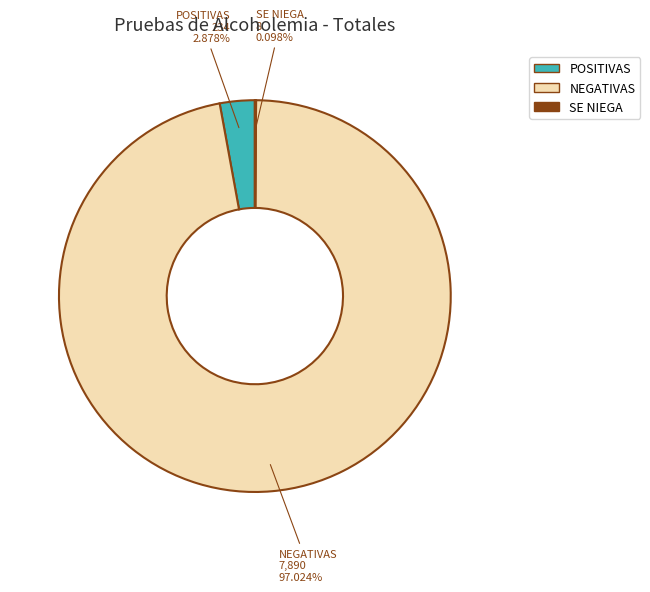

Does any single category account for the majority?

Yes